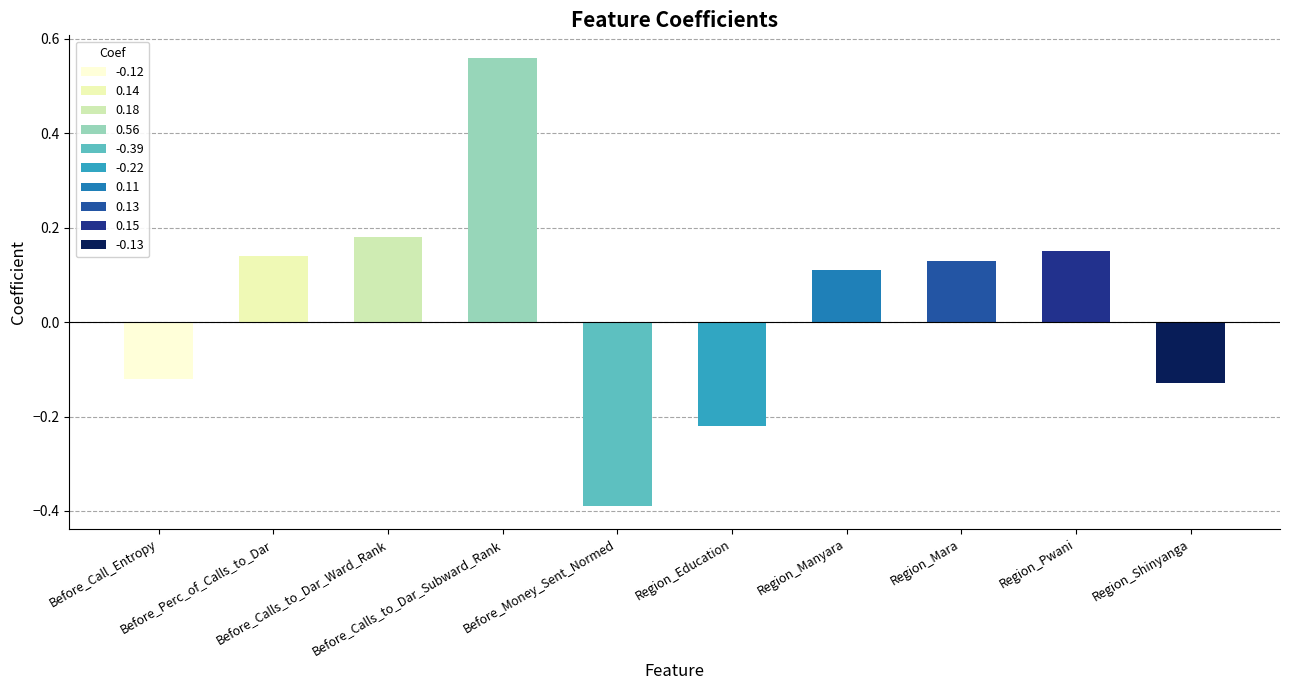

At which label does the data first exceed 0?

Before_Perc_of_Calls_to_Dar